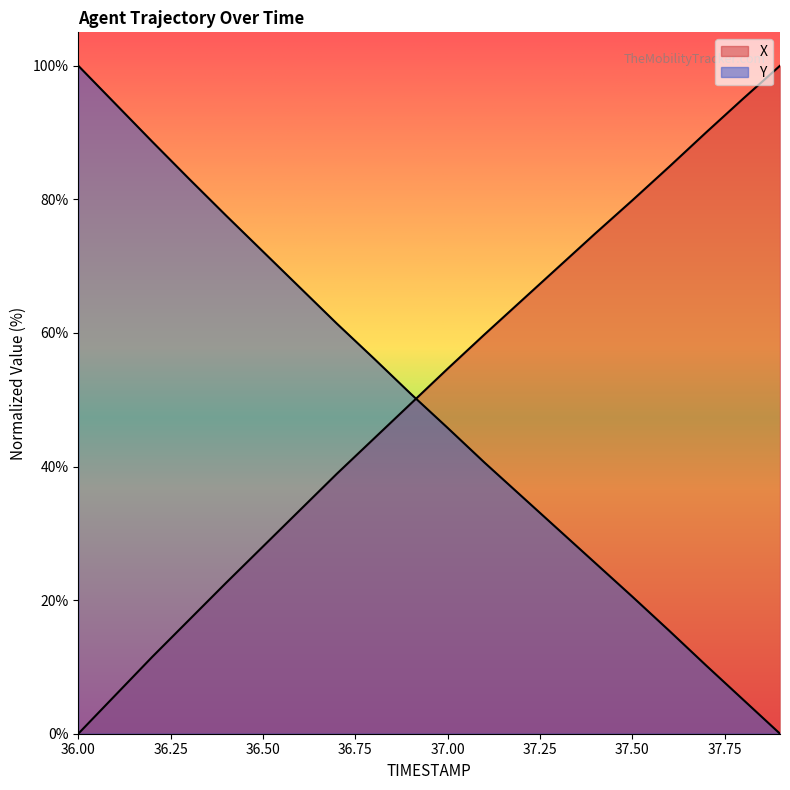

What position from the left is 36.5?

6